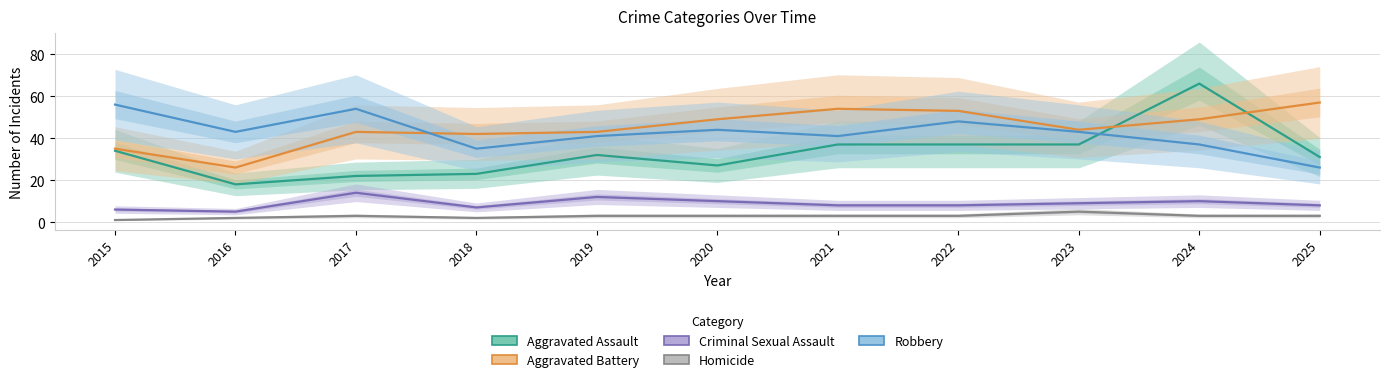

True or false: Criminal Sexual Assault and Robbery cross at least once.

False